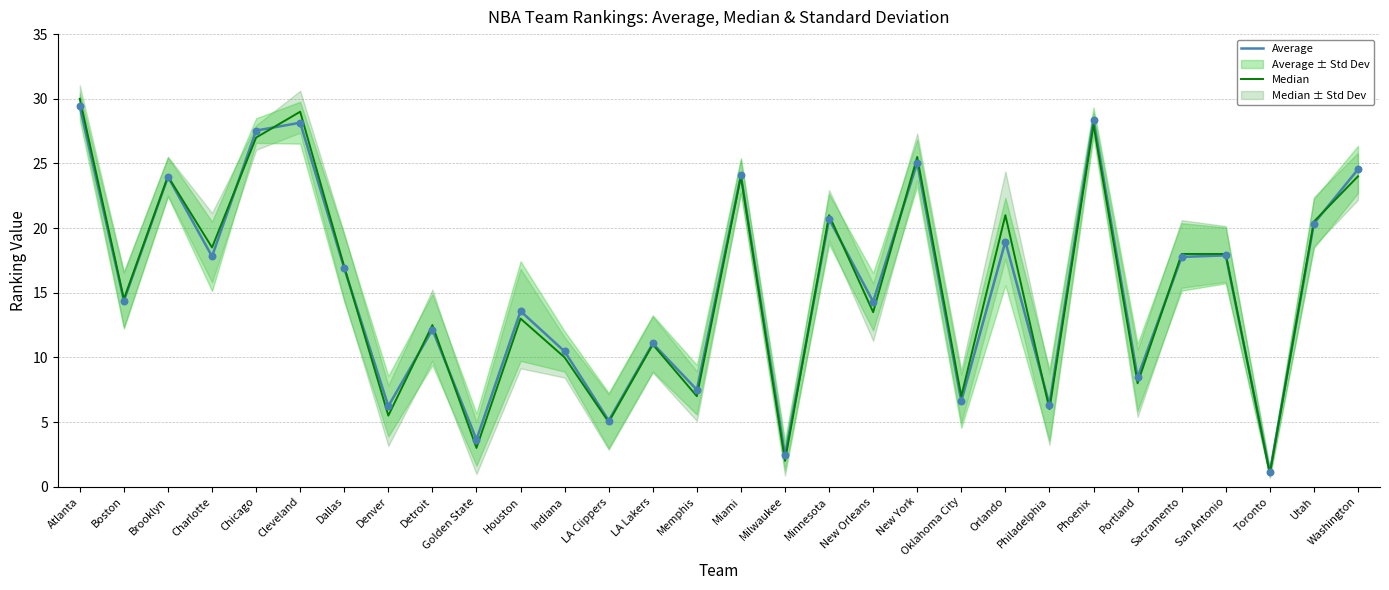

Which series reaches the maximum Y coordinate?

Median